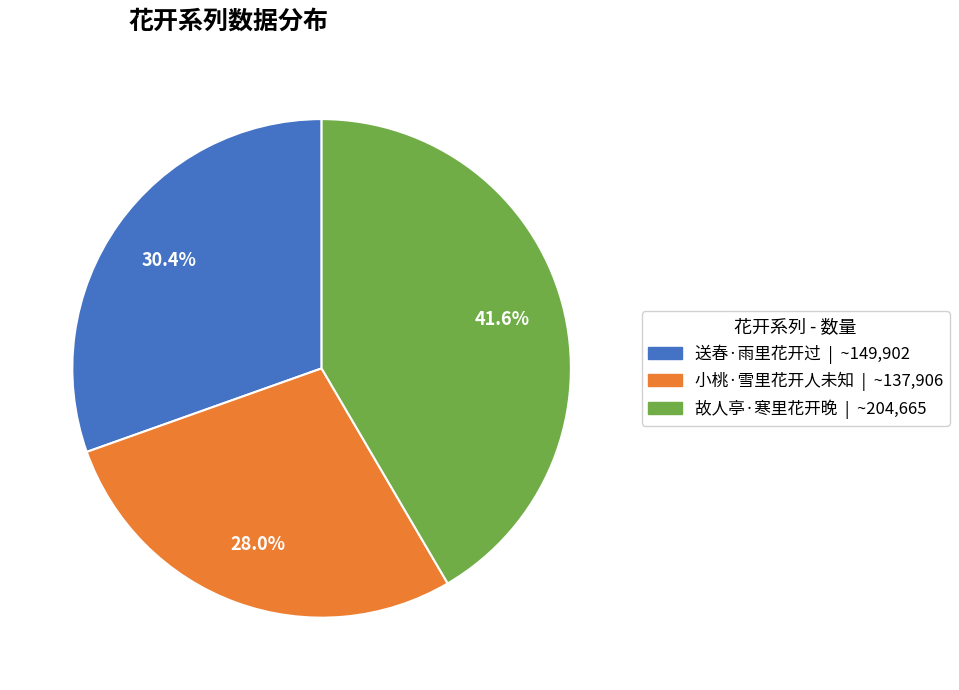

Is it true that 送春·雨里花开过 is 30% of the pie?

True